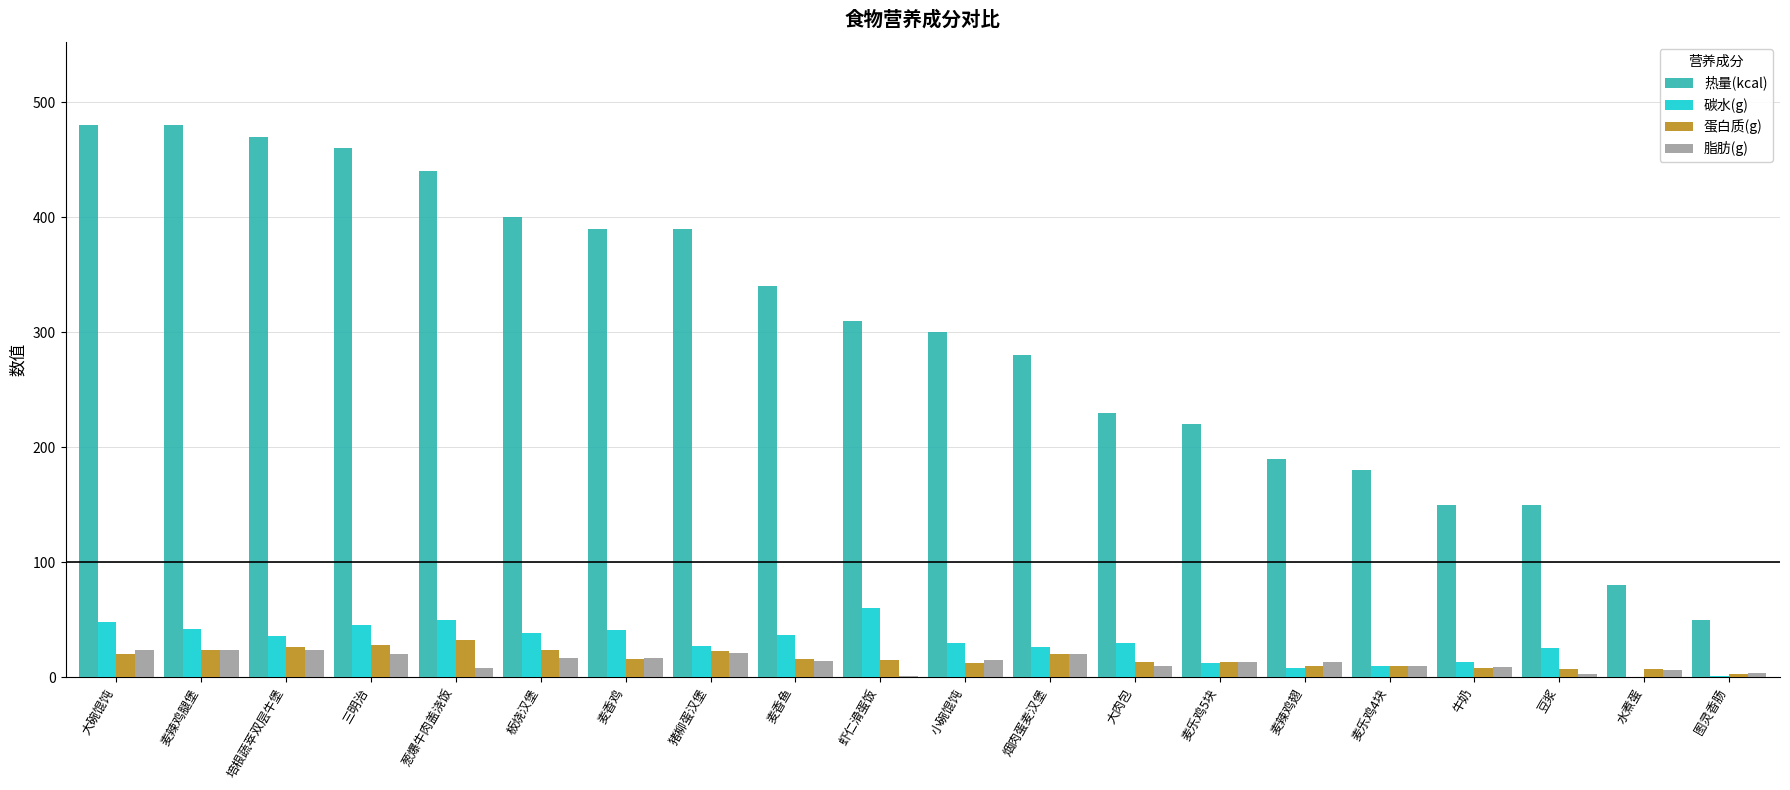

What is the greatest value displayed?

480